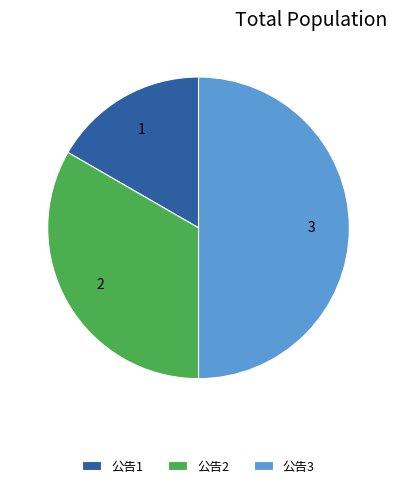

Between 公告3 and 公告1, which is larger?

公告3